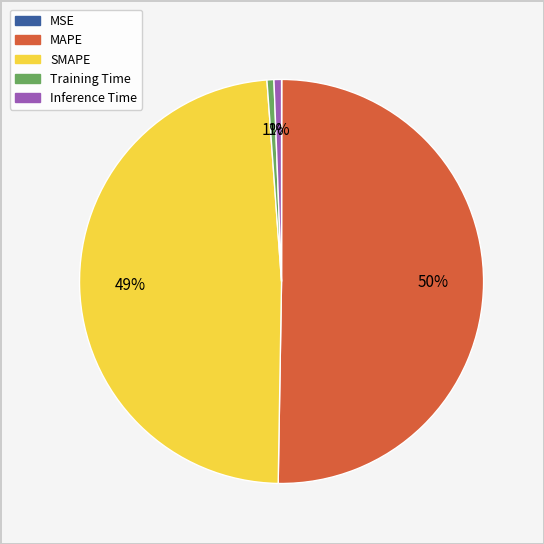

Which category has the biggest portion of the pie?

MAPE